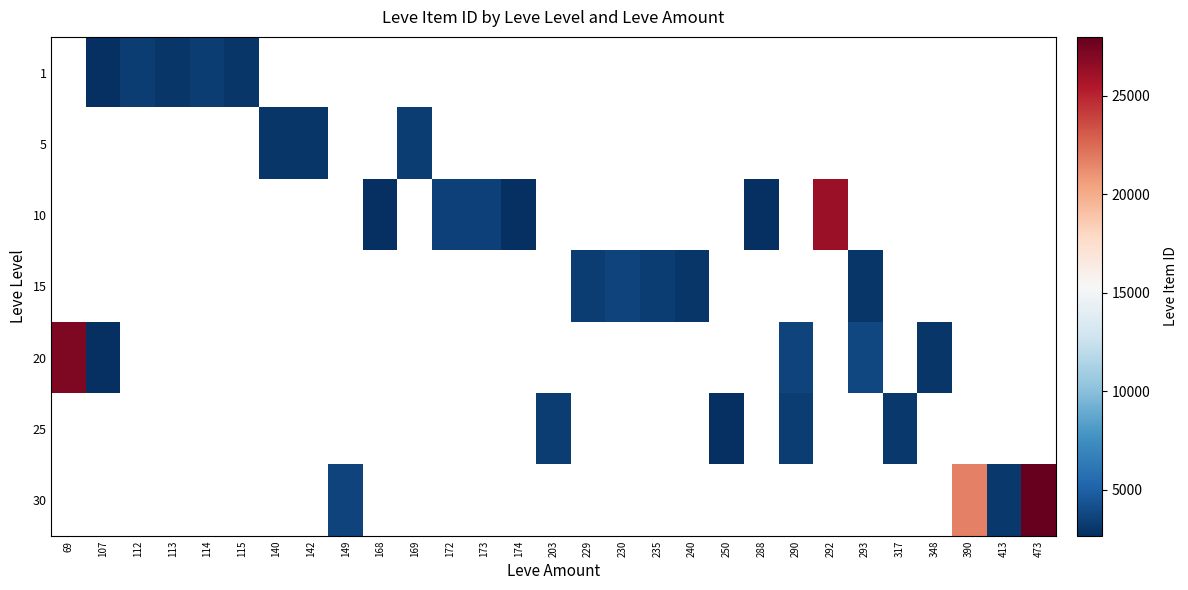

How many categories are shown in the chart?

29